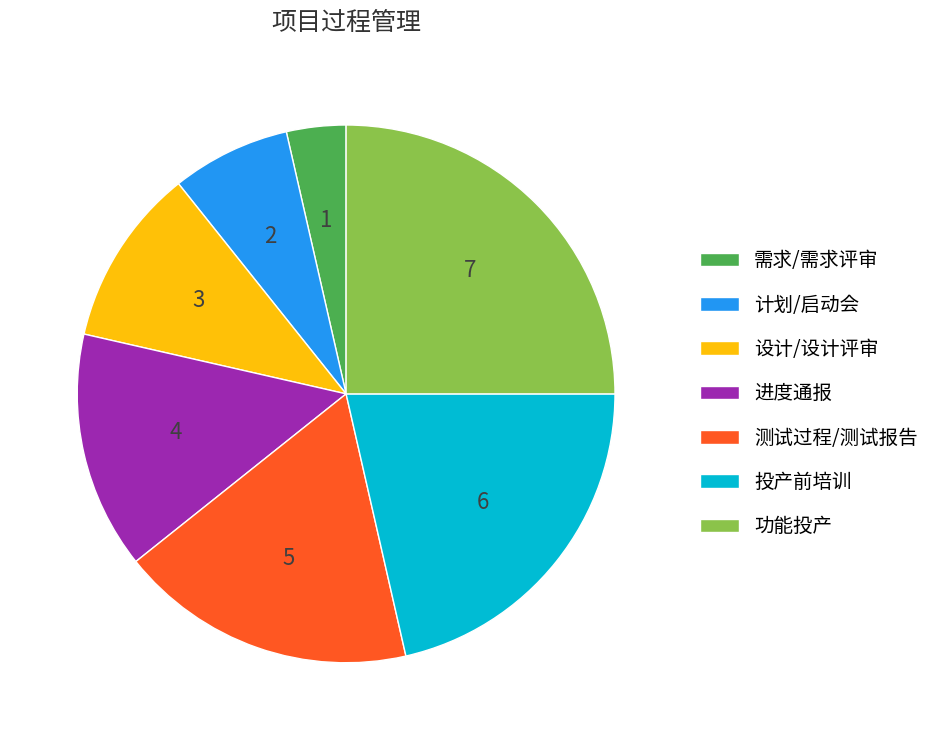

What is the smallest slice in the pie chart?

需求/需求评审